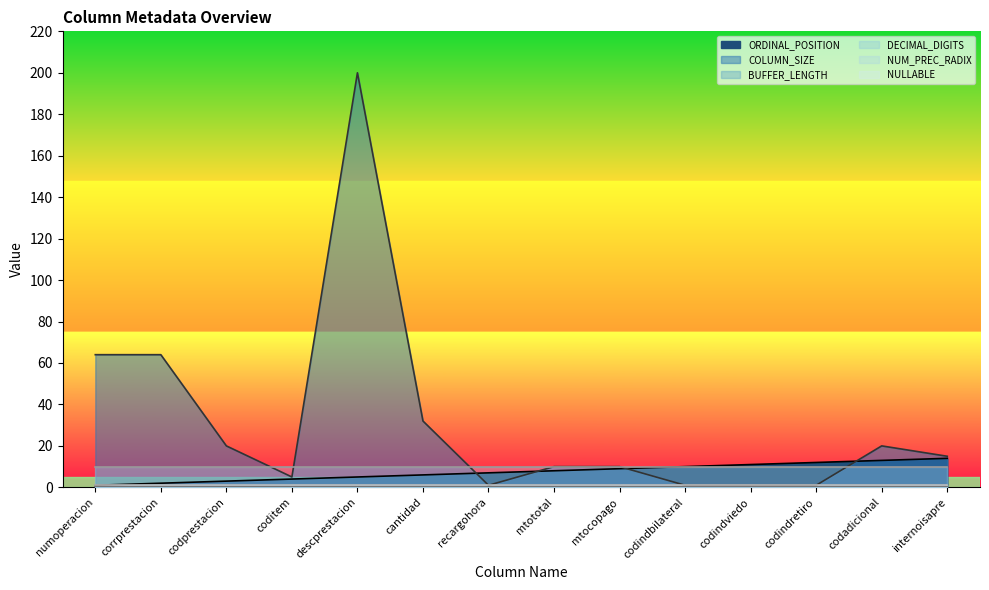

Reading right to left, list all the values displayed in this chart.

ORDINAL_POSITION: 14	13	12	11	10	9	8	7	6	5	4	3	2	1
COLUMN_SIZE: 15	20	1	1	1	10	10	1	32	200	5	20	64	64
BUFFER_LENGTH: 0	0	0	0	0	0	0	0	0	0	0	0	0	0
DECIMAL_DIGITS: 0	0	0	0	0	0	0	0	0	0	0	0	0	0
NUM_PREC_RADIX: 10	10	10	10	10	10	10	10	10	10	10	10	10	10
NULLABLE: 1	1	1	1	1	1	1	1	1	1	1	1	1	1